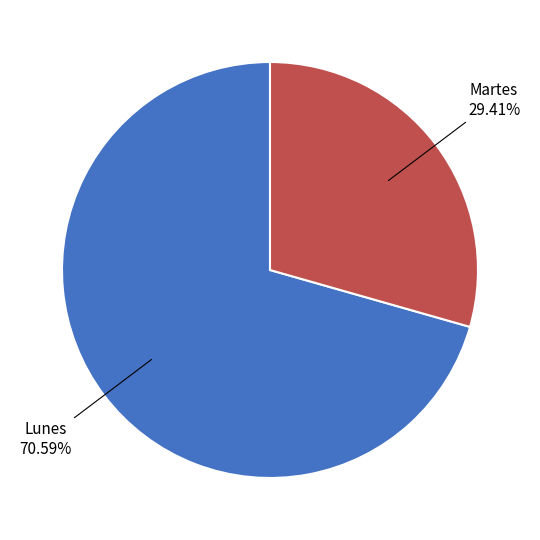

Is there any slice that represents more than half of the pie?

Yes